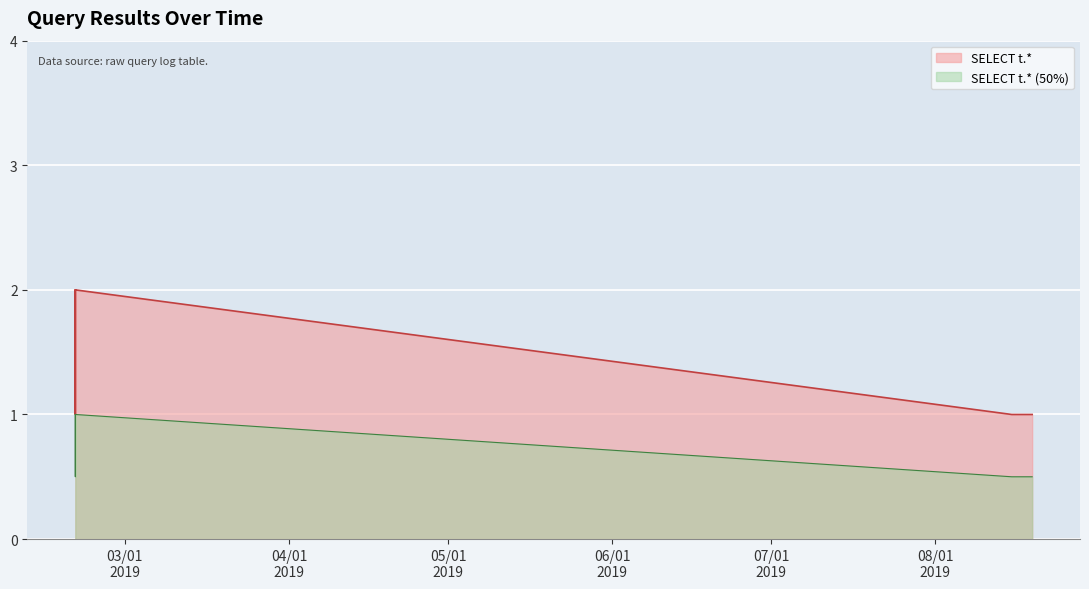

What is the sum of the values at 2019-02-19 15:27:00 and 2019-02-19 15:29:00?

4